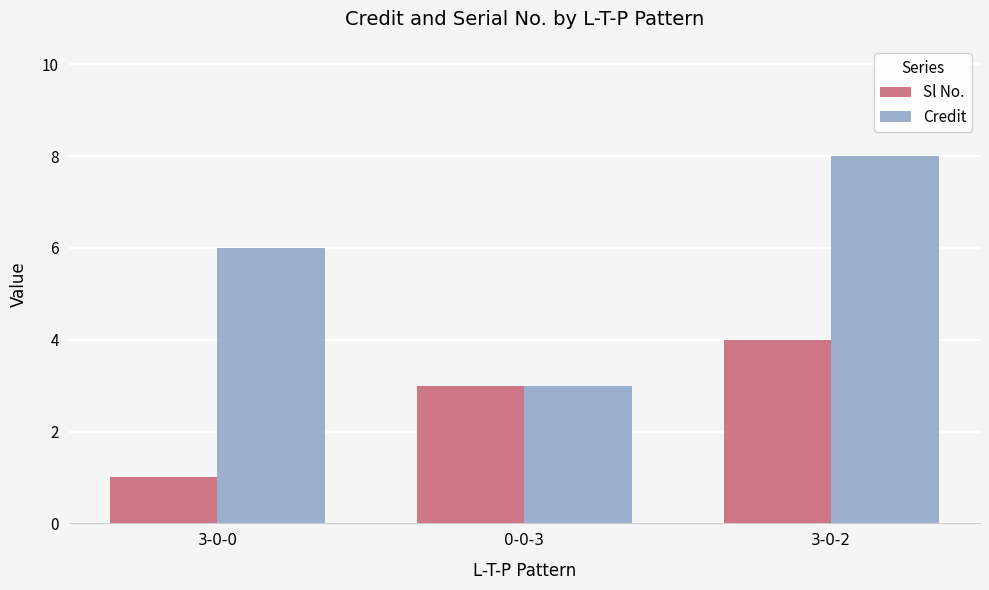

What is the average value of the Sl No. series?

3